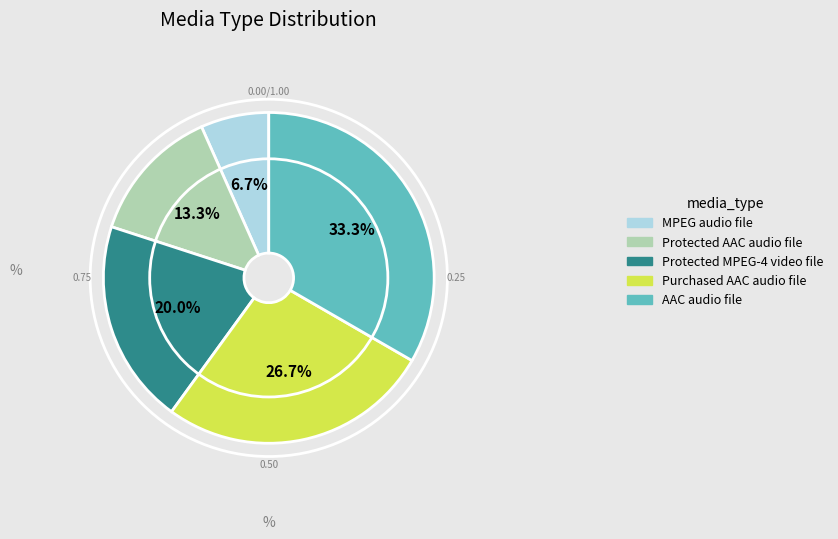

To the nearest percent, what is the difference between the largest and smallest slice percentages?

27%